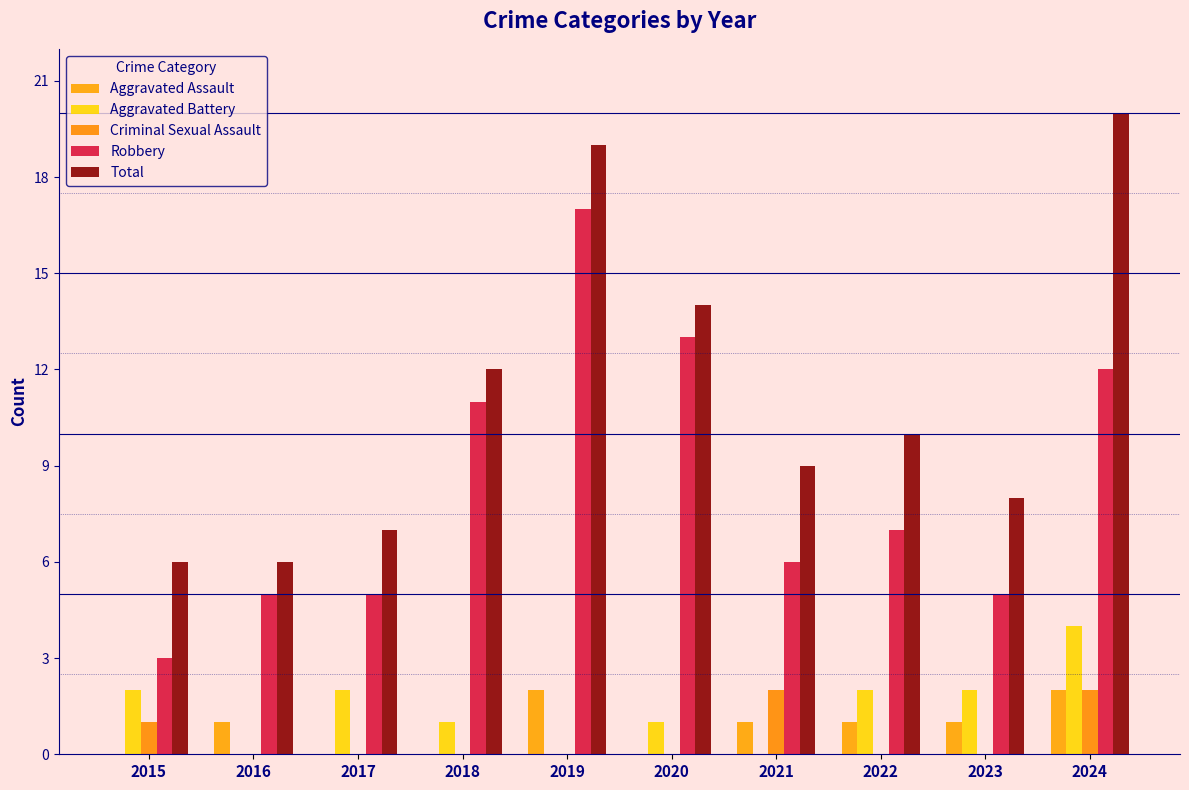

What are all the series names shown in the legend?

Aggravated Assault, Aggravated Battery, Criminal Sexual Assault, Robbery, Total